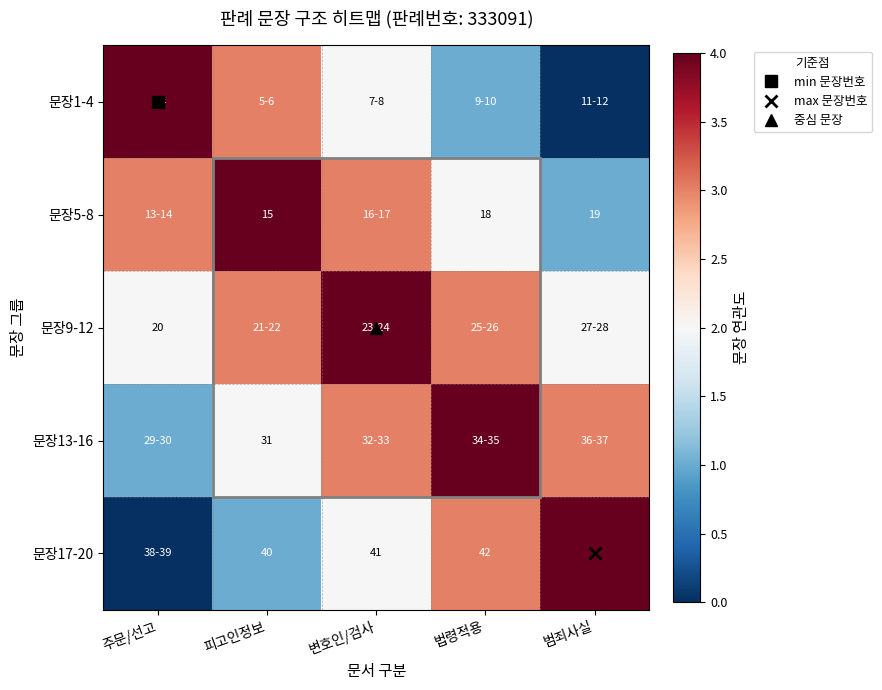

What is the sum of the 문장1-4 values at 법령적용 and 주문/선고?

5